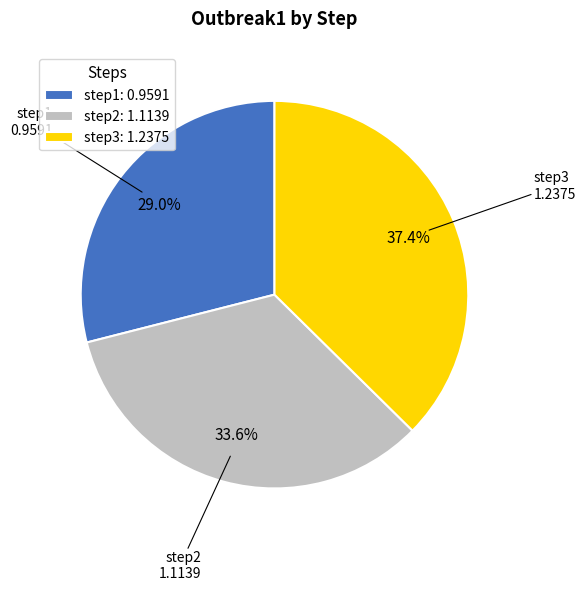

How many segments does this pie chart have?

3